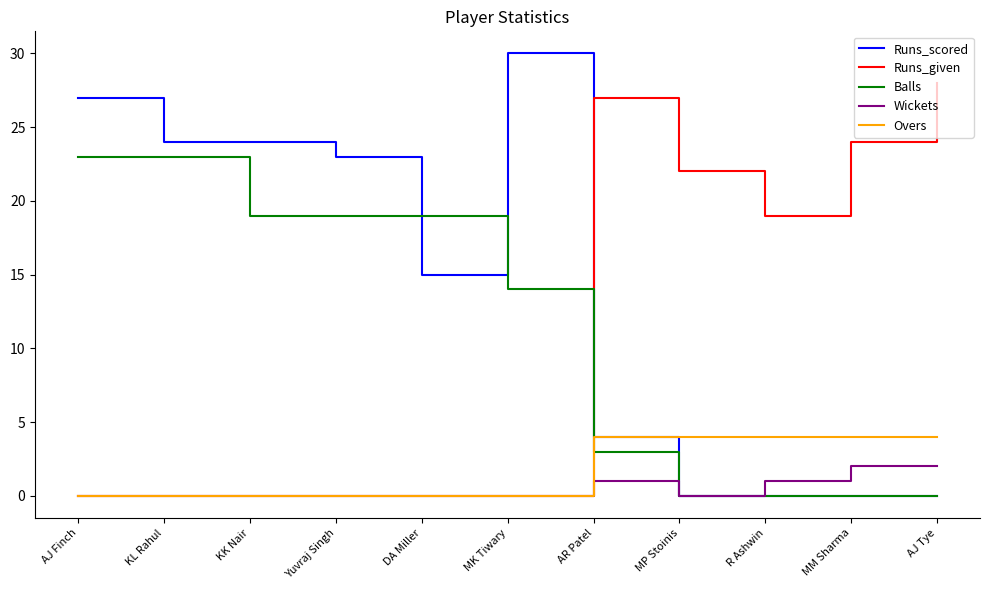

Reading left to right, what are all the values shown in this chart?

Runs_scored: 27	24	24	23	15	30	4	0	0	0	0
Runs_given: 0	0	0	0	0	0	27	22	19	24	28
Balls: 23	23	19	19	19	14	3	0	0	0	0
Wickets: 0	0	0	0	0	0	1	0	1	2	2
Overs: 0	0	0	0	0	0	4	4	4	4	4